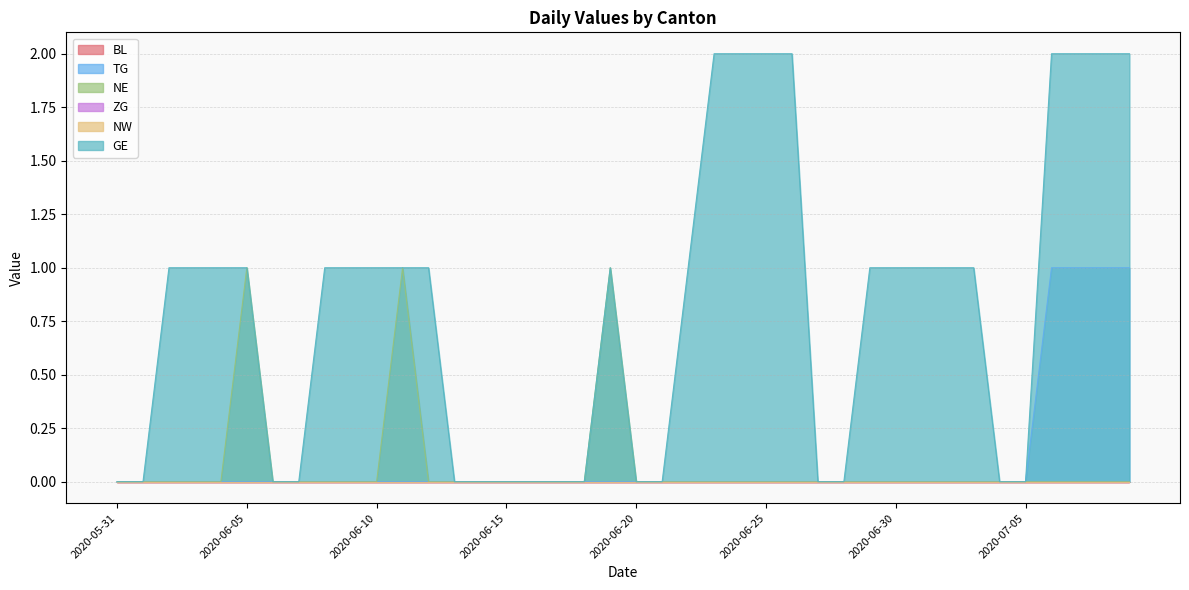

How many lines are shown in the chart?

6